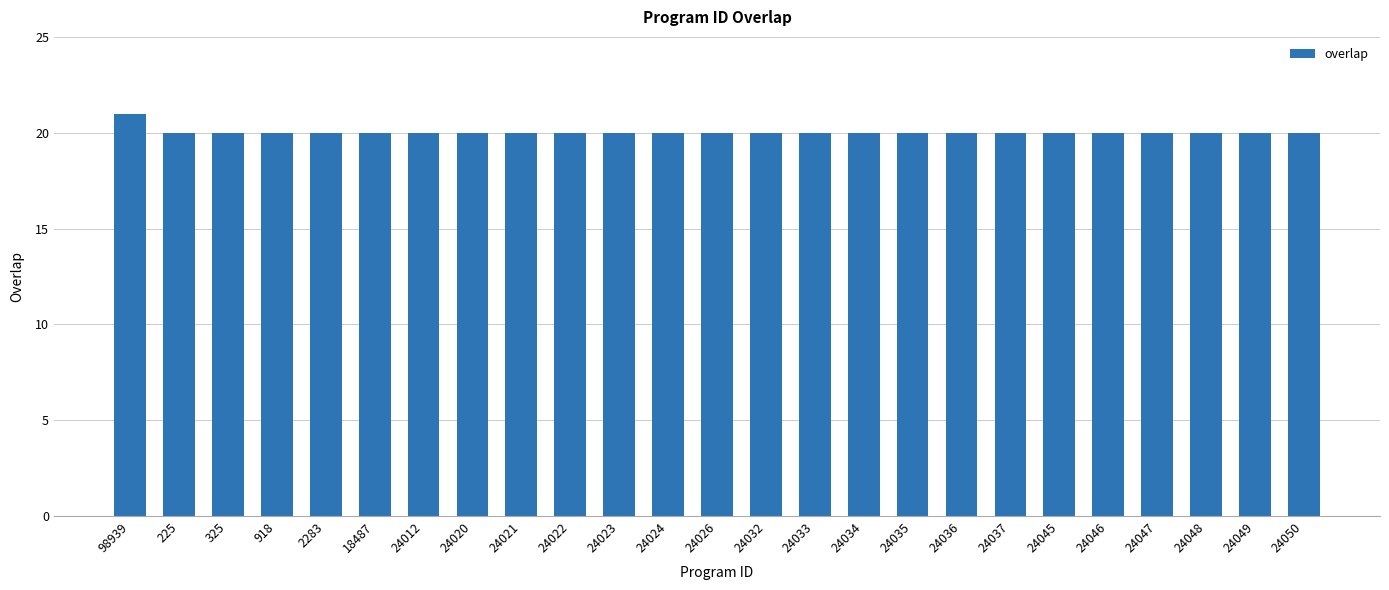

Reading right to left, what are all the values shown in this chart?

24050=20	24049=20	24048=20	24047=20	24046=20	24045=20	24037=20	24036=20	24035=20	24034=20	24033=20	24032=20	24026=20	24024=20	24023=20	24022=20	24021=20	24020=20	24012=20	18487=20	2283=20	918=20	325=20	225=20	98939=21